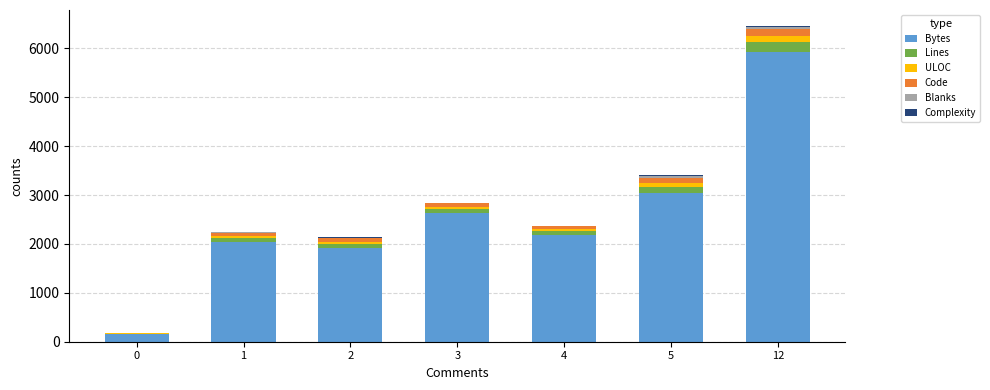

What is the total value across all series at 1?

2251